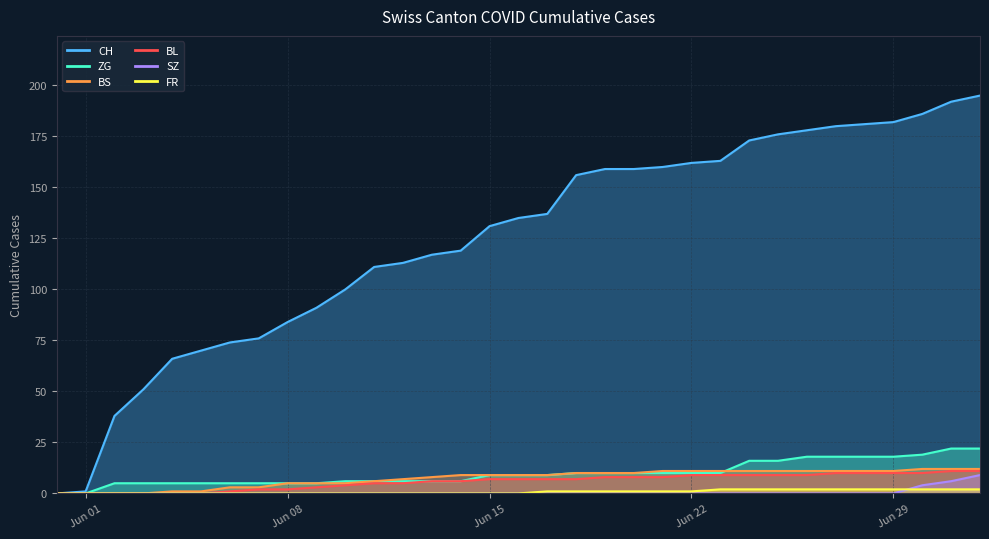

True or false: FR and BL intersect in this chart.

False